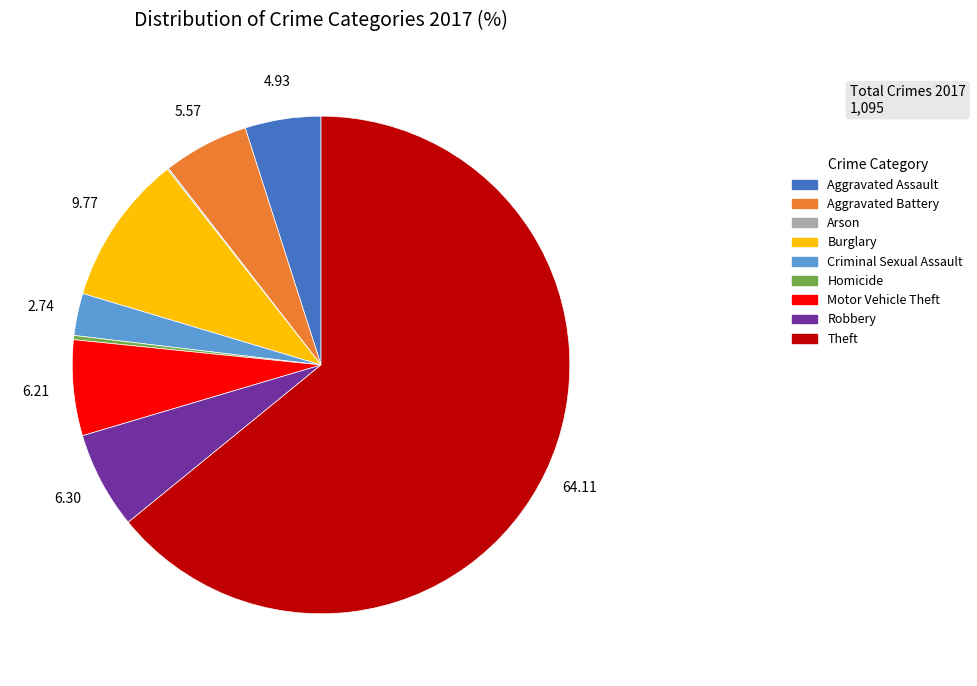

What is the majority slice?

Theft